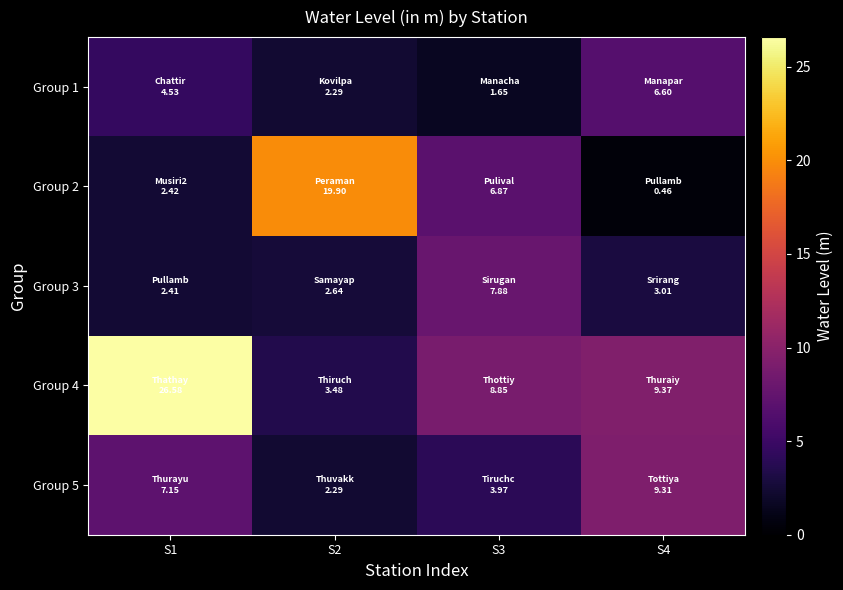

Which label corresponds to the smallest value in the chart?

S4